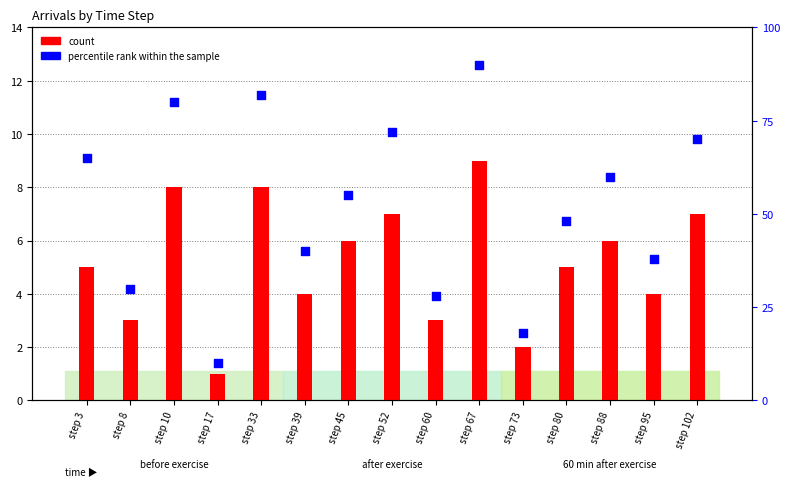

Is the value of percentile rank within the sample at step 88 greater than the value of count at step 52?

Yes